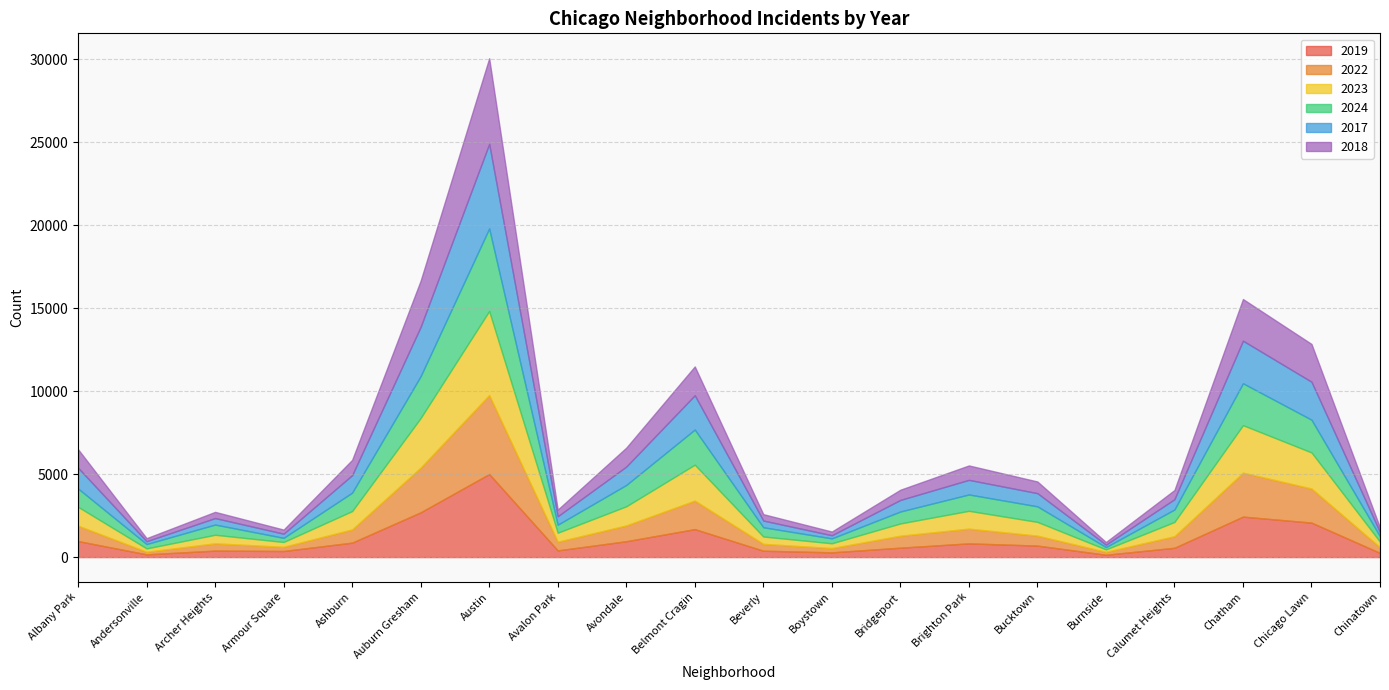

Does the chart display data point markers on the line(s)?

No